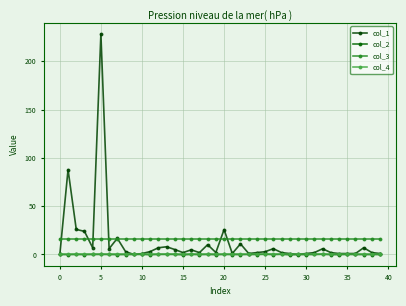

What is the value of the col_3 point at the 4th from the left?

16.0